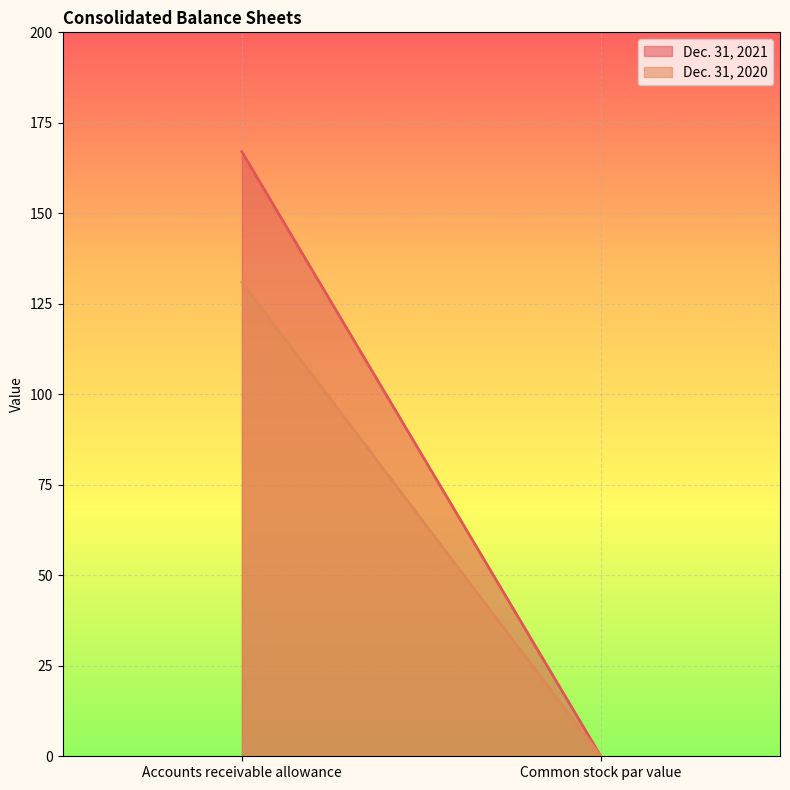

At how many categories does at least one series exceed 50?

1